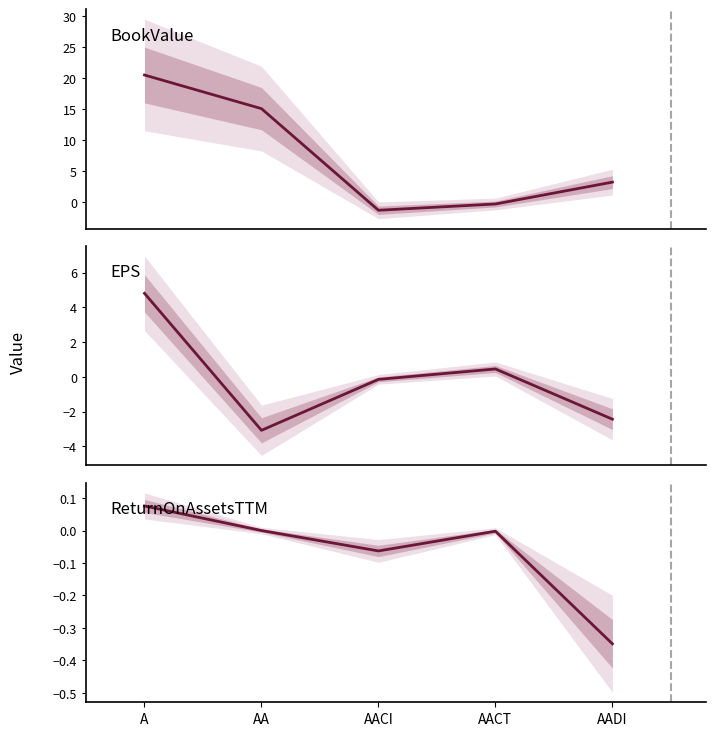

How many data points in ReturnOnAssetsTTM are above 0?

2